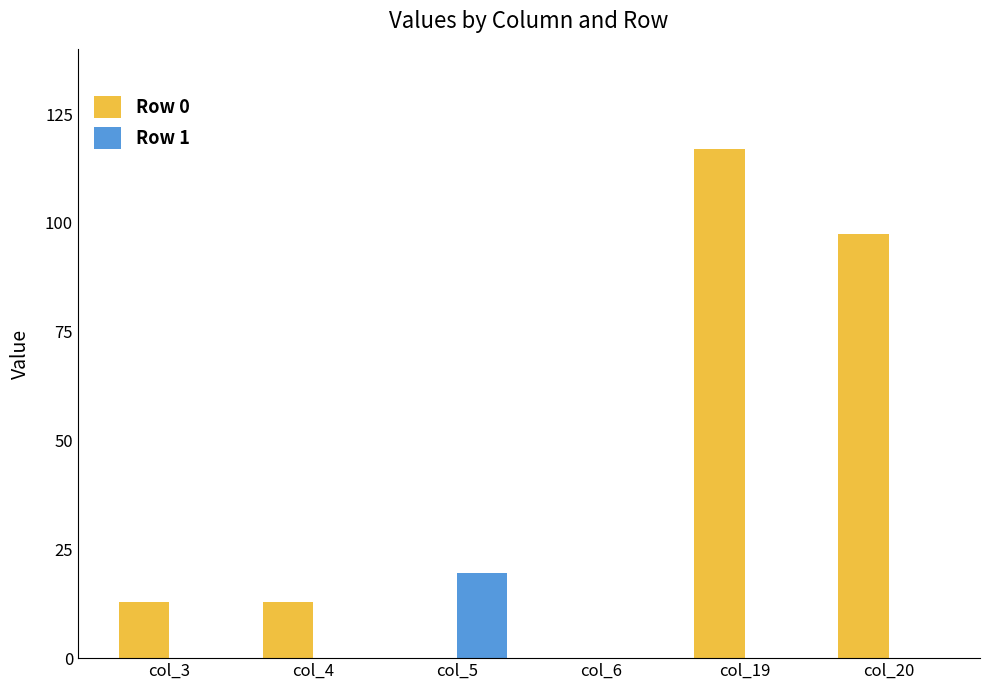

Which series changed the most between col_4 and col_19?

Row 0